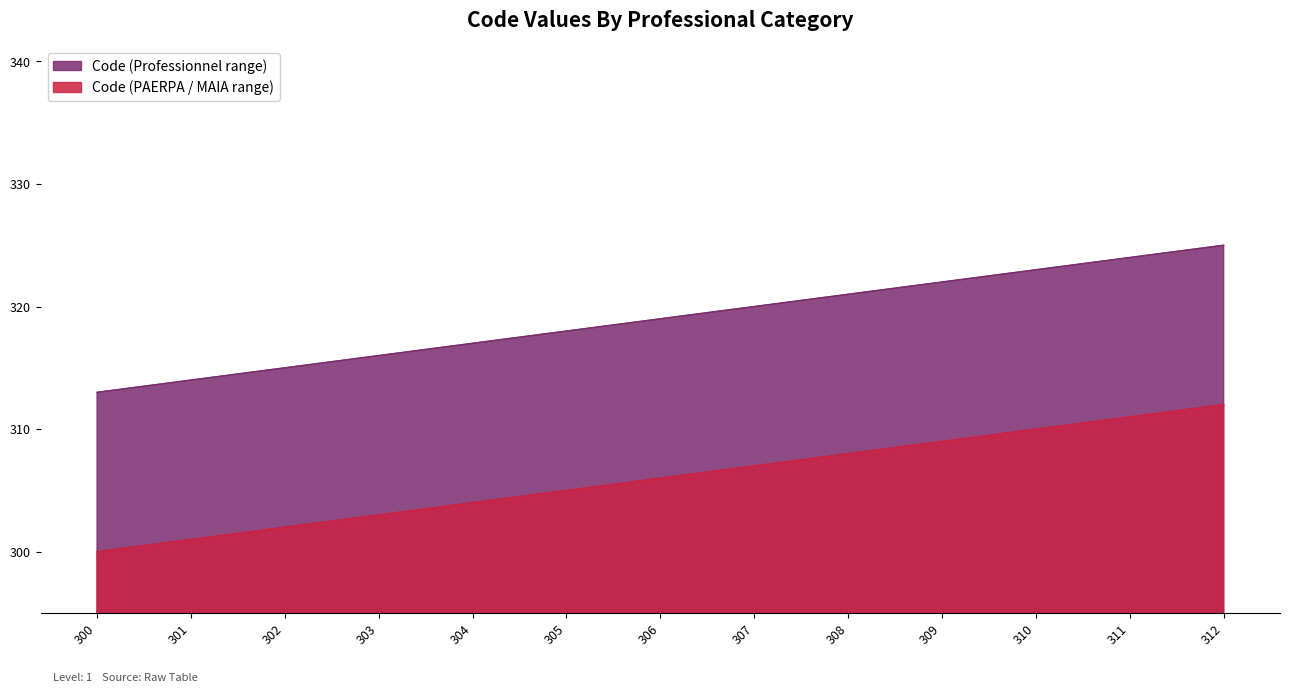

How many data points in Code (PAERPA / MAIA range) are above 319?

6